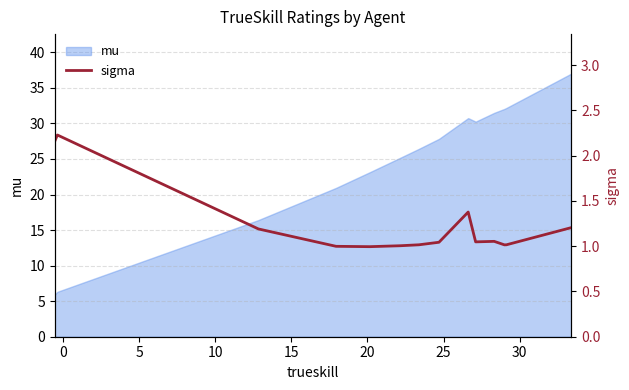

True or false: there are more than 0 points higher than both neighbors.

True